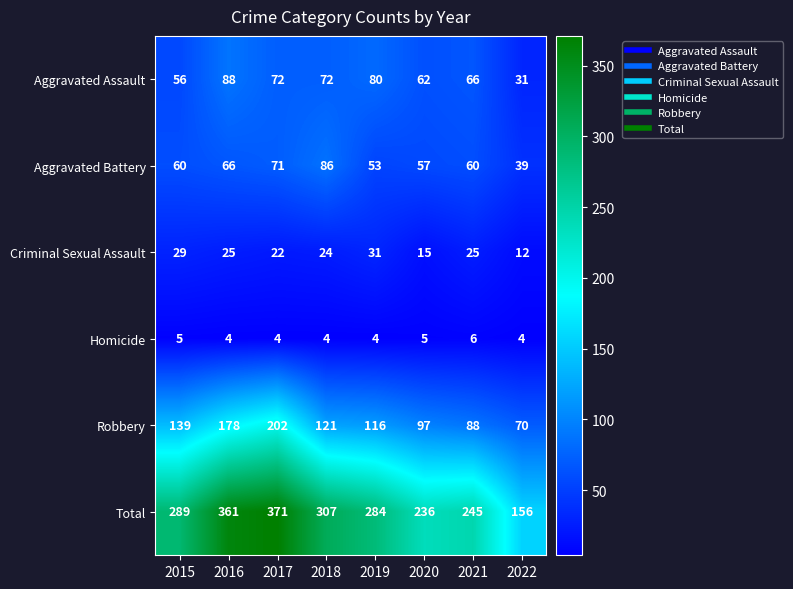

Which series has the largest range (max minus min)?

Total